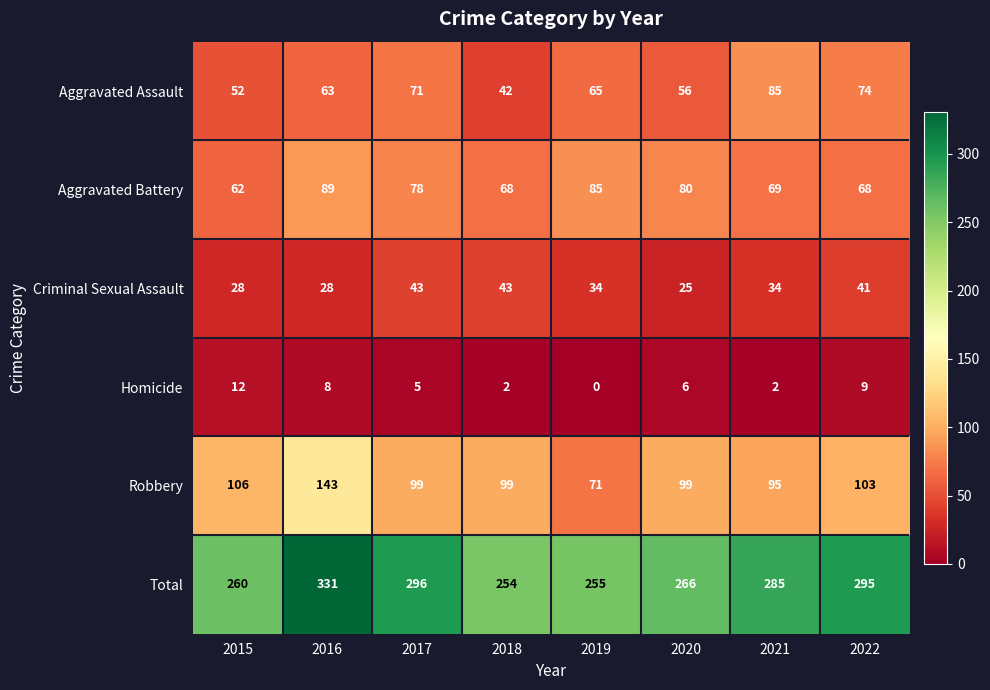

What is the average value of the Aggravated Battery series?

75